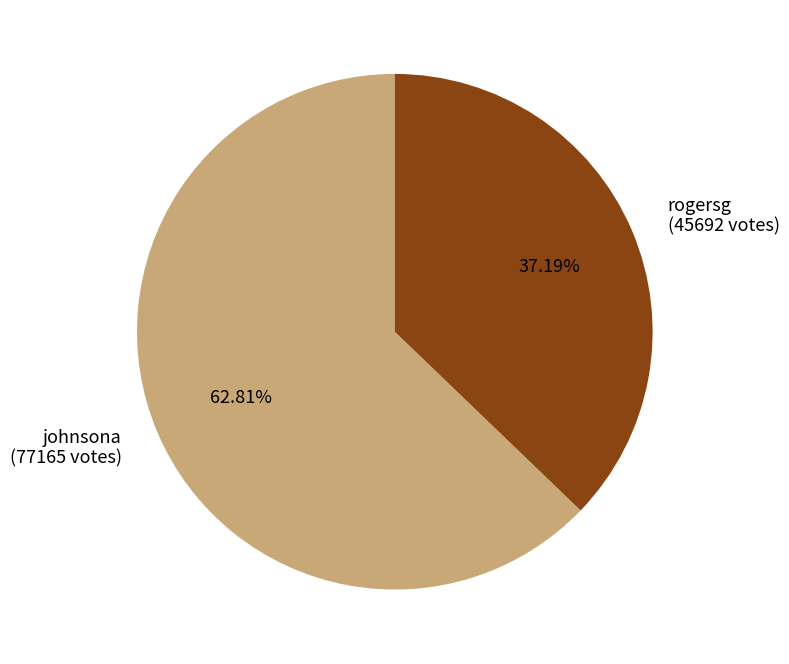

What percentage is the rogersg slice, to the nearest percent?

37%